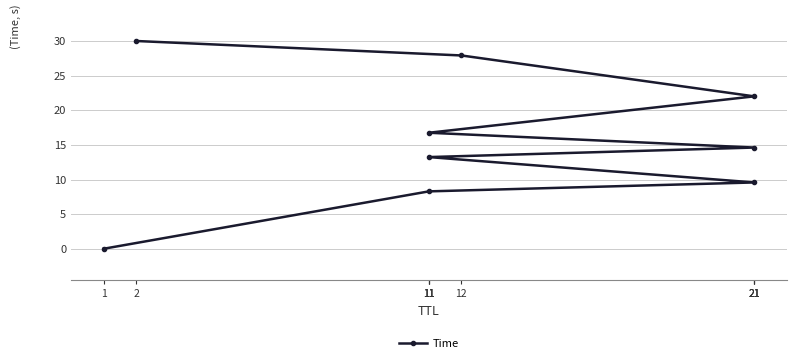

Which label corresponds to the largest value in the chart?

2